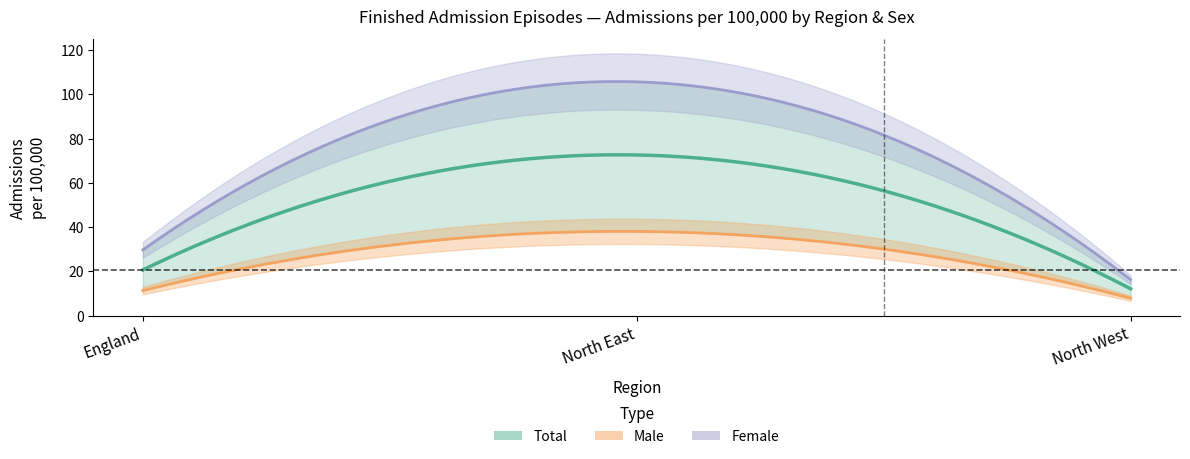

True or false: Male and Female intersect in this chart.

False